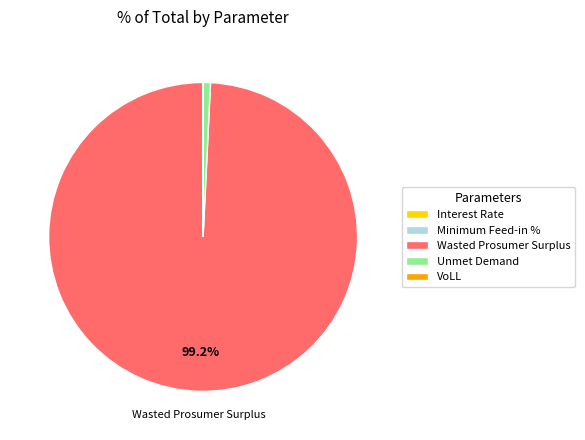

Is there a majority slice in this chart?

Yes